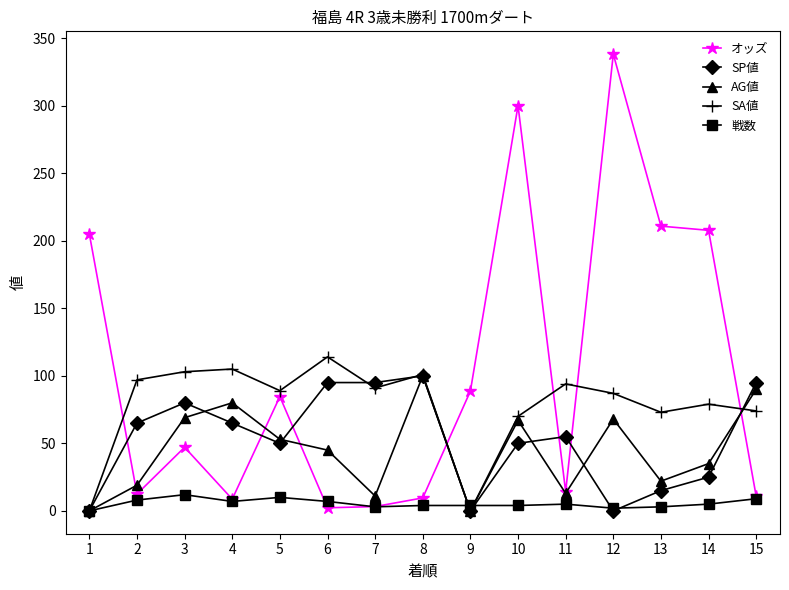

Where does the AG値 series first go above 45?

3